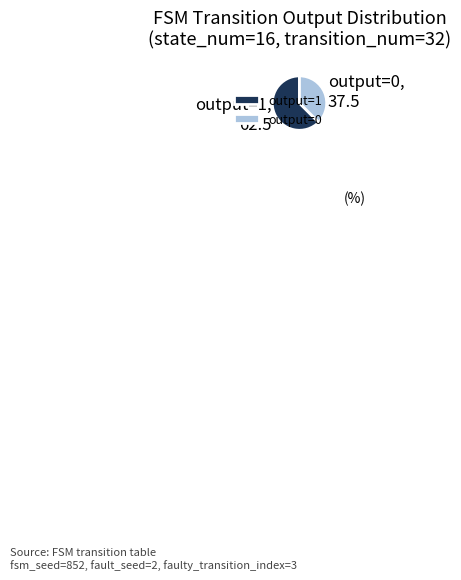

Rank the categories by value from highest to lowest.

output=1, output=0